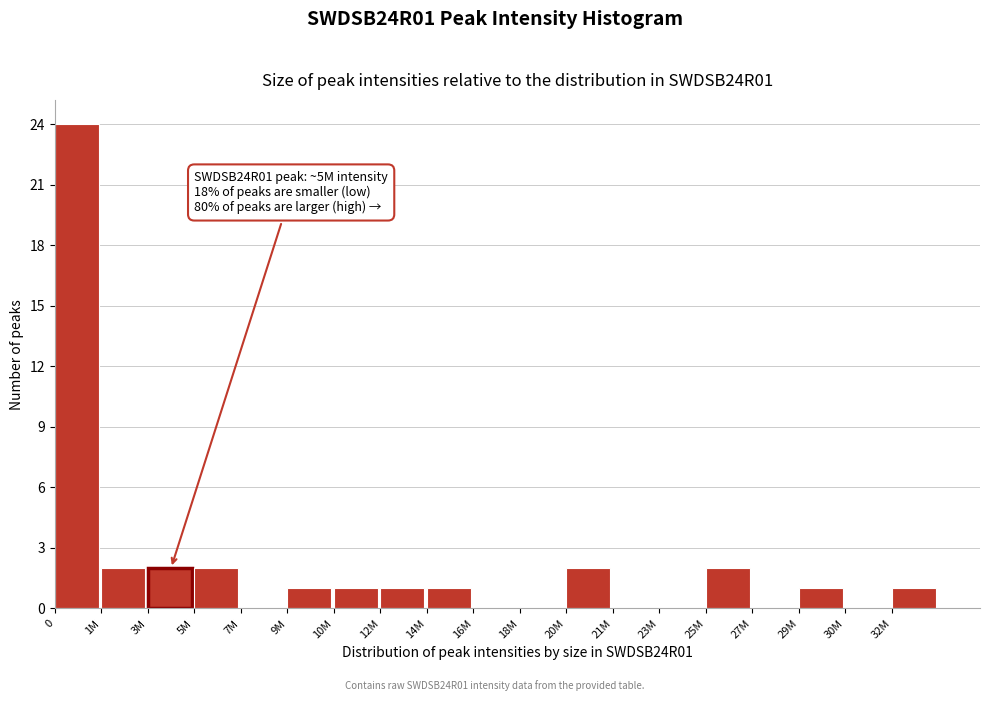

Reading left to right, transcribe all the data shown in this chart.

0=24	1M=2	3M=2	5M=2	7M=0	9M=1	10M=1	12M=1	14M=1	16M=0	18M=0	20M=2	21M=0	23M=0	25M=2	27M=0	29M=1	30M=0	32M=1